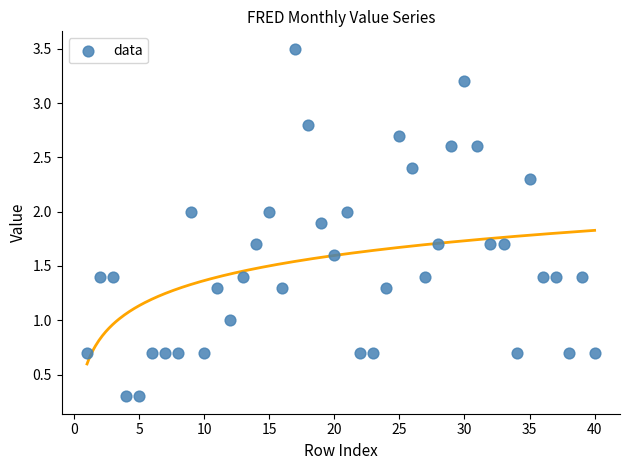

What is the range of Y values (max minus min)?

3.2